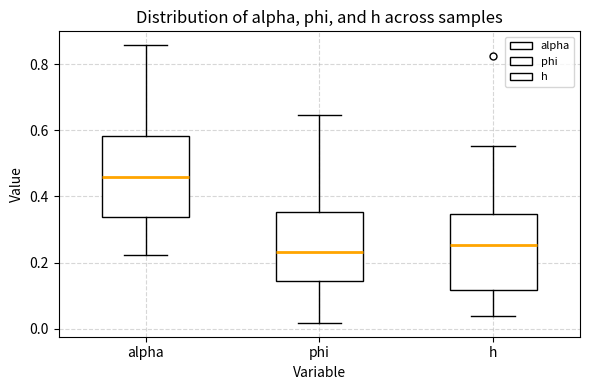

Reading left to right, read every box against the y-axis: the position of its median line, the range the box covers, and the ends of its whiskers. The values are not printed on the chart, so give them approximately, as read against the axis.

alpha: median 0.46, box 0.34 to 0.58, whiskers 0.22 to 0.86
phi: median 0.24, box 0.14 to 0.36, whiskers 0.02 to 0.64
h: median 0.26, box 0.12 to 0.34, whiskers 0.04 to 0.56